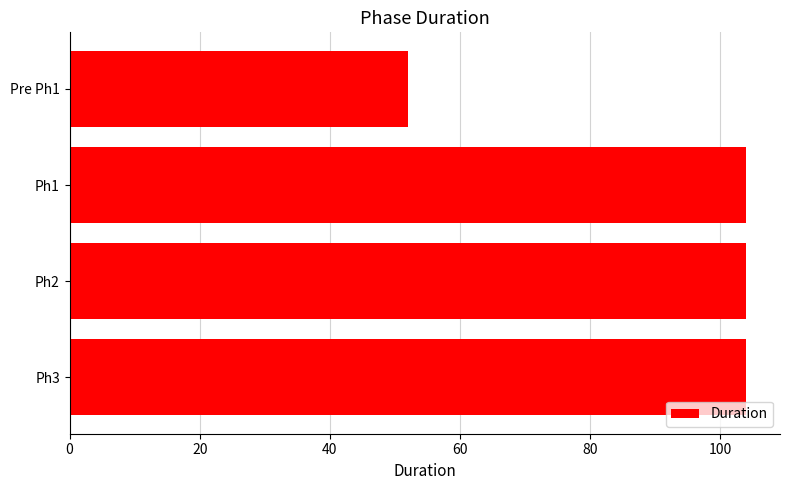

The value at Pre Ph1 is 52. True or false?

True